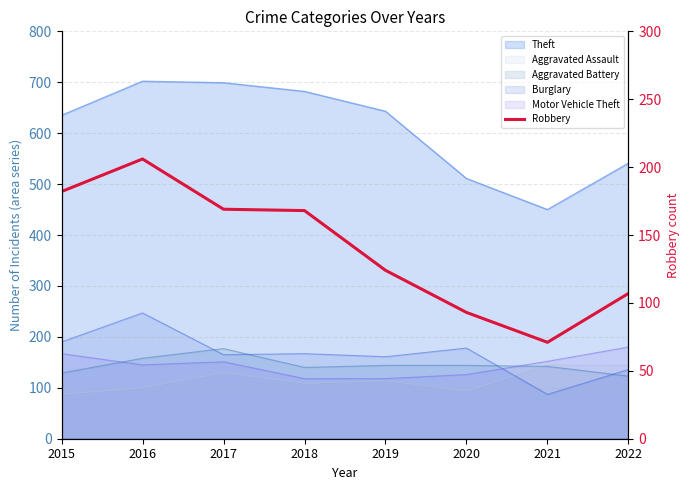

Does the chart have visible grid lines?

Yes